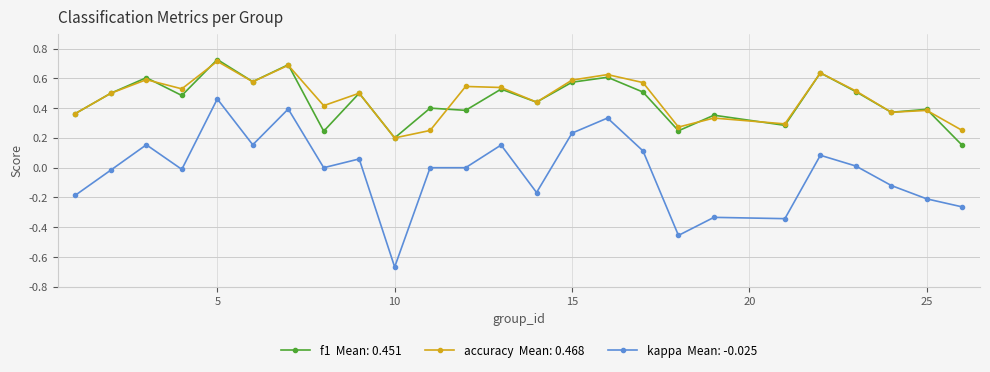

The kappa series shows -0.0 at 4. True or false?

False